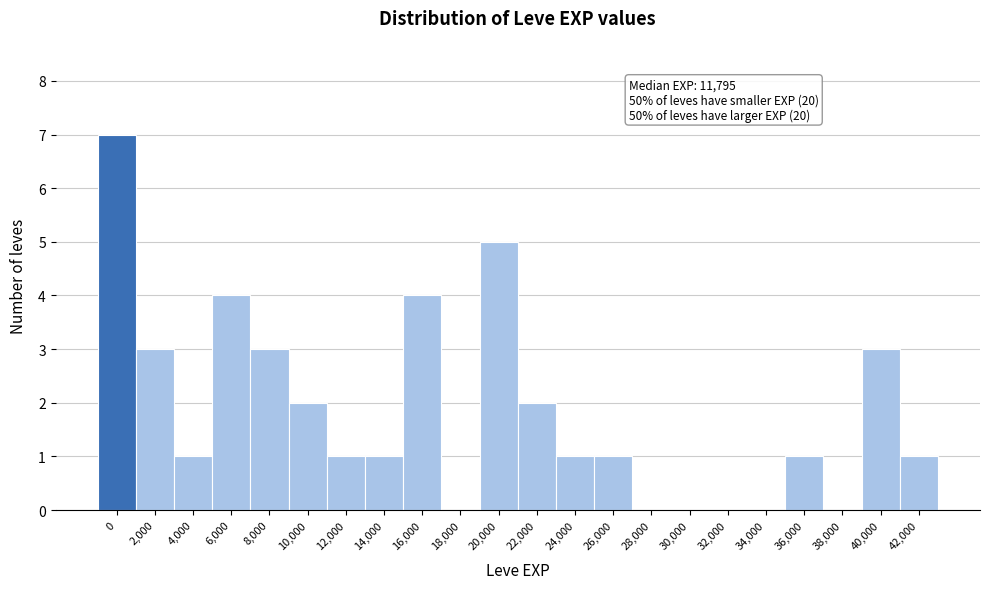

Reading left to right, list all the values displayed in this chart.

0=7	2,000=3	4,000=1	6,000=4	8,000=3	10,000=2	12,000=1	14,000=1	16,000=4	18,000=0	20,000=5	22,000=2	24,000=1	26,000=1	28,000=0	30,000=0	32,000=0	34,000=0	36,000=1	38,000=0	40,000=3	42,000=1